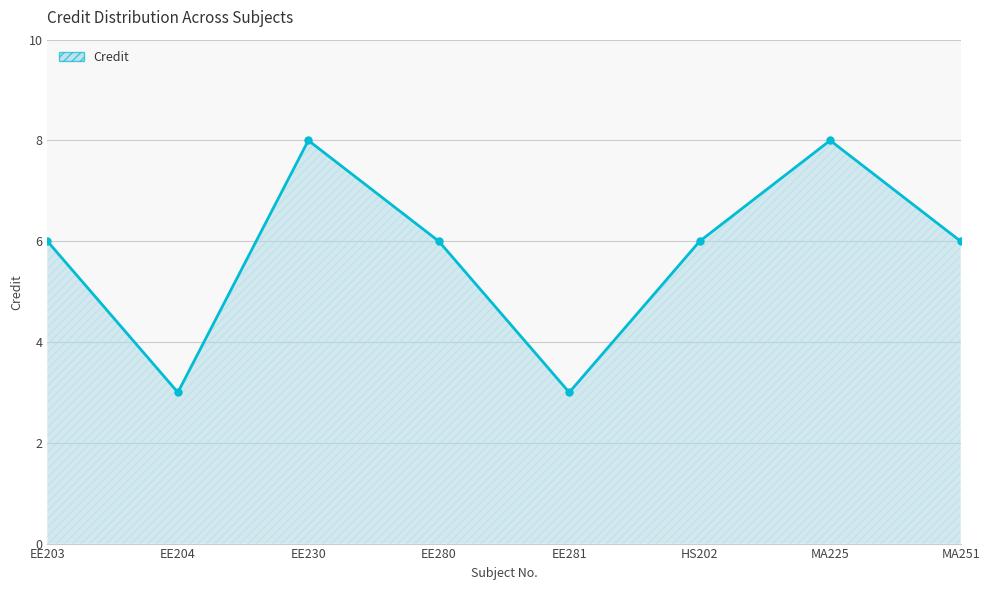

The chart shows a value of 8 at HS202. True or false?

False